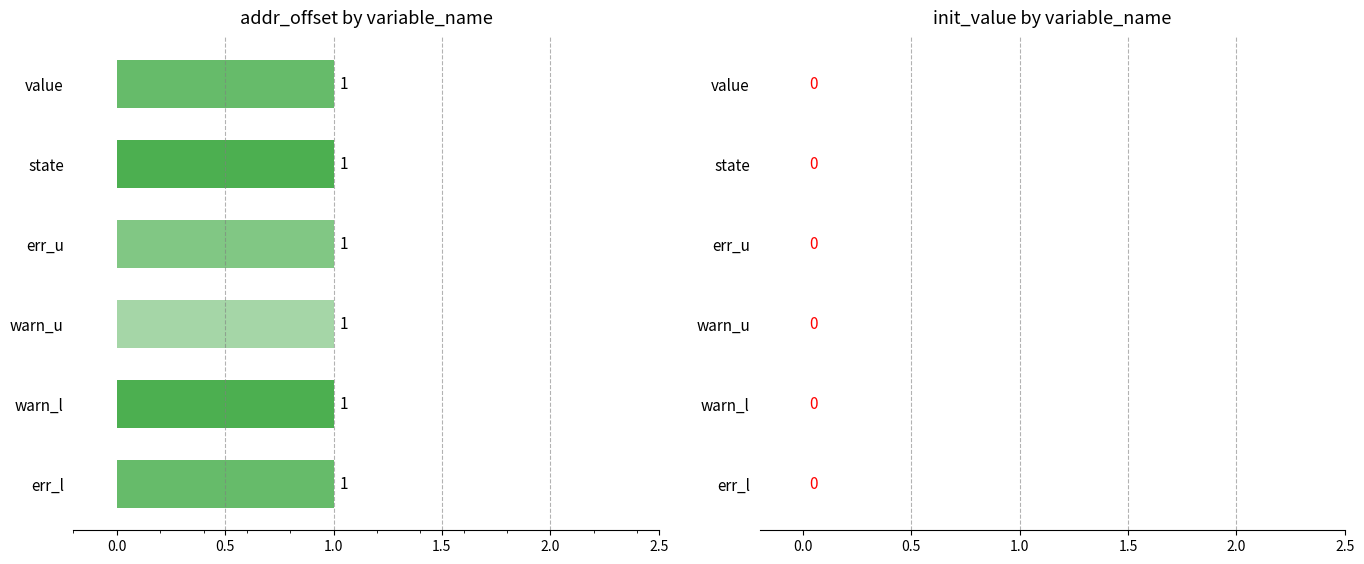

List the series in order of their overall mean, highest first.

addr_offset, init_value